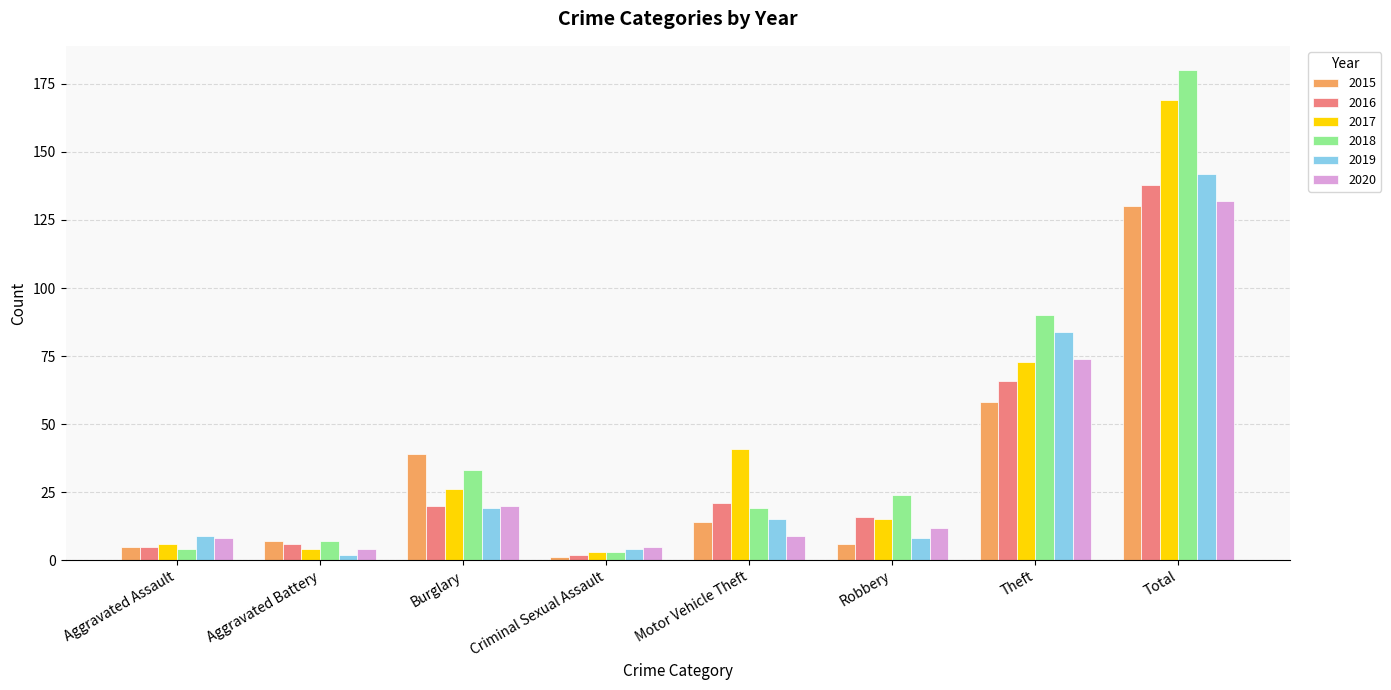

Which series changed the most between Aggravated Assault and Burglary?

2015